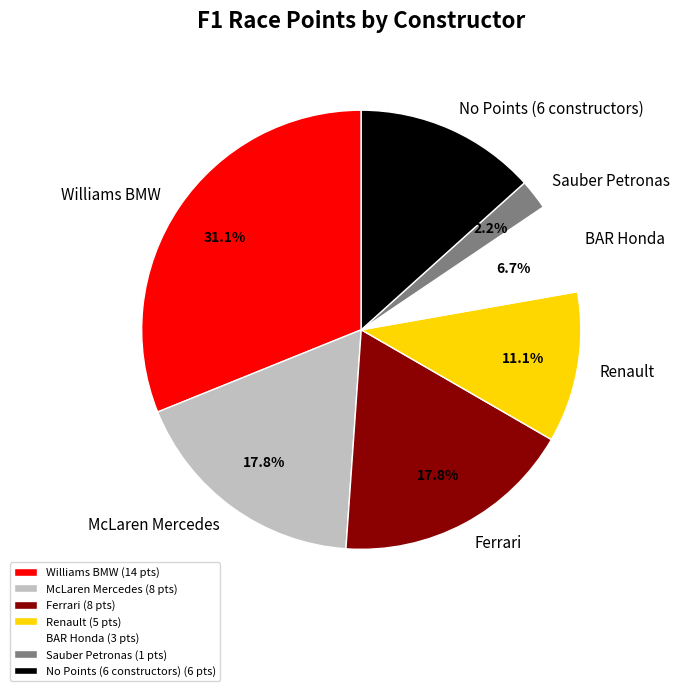

What percentage do Renault and McLaren Mercedes together represent?

28.9%